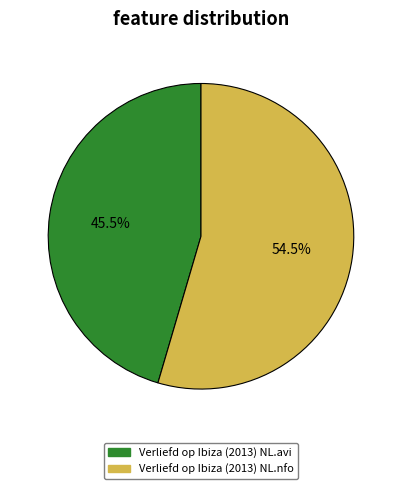

Rank the categories by value from lowest to highest.

Verliefd op Ibiza (2013) NL.avi, Verliefd op Ibiza (2013) NL.nfo